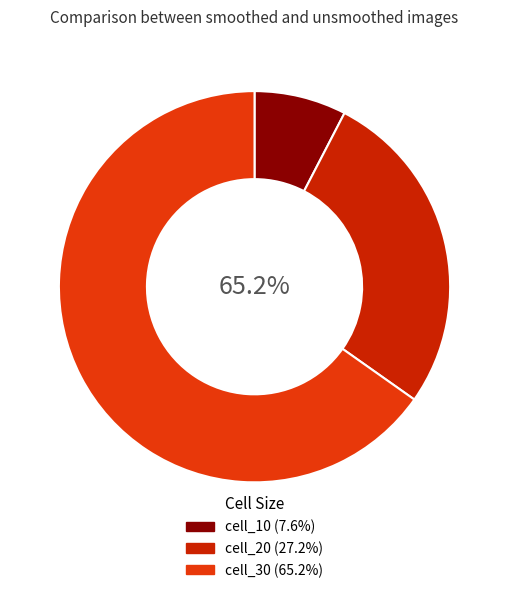

Approximately how many times larger is the value at cell_30 compared to cell_10?

8.6